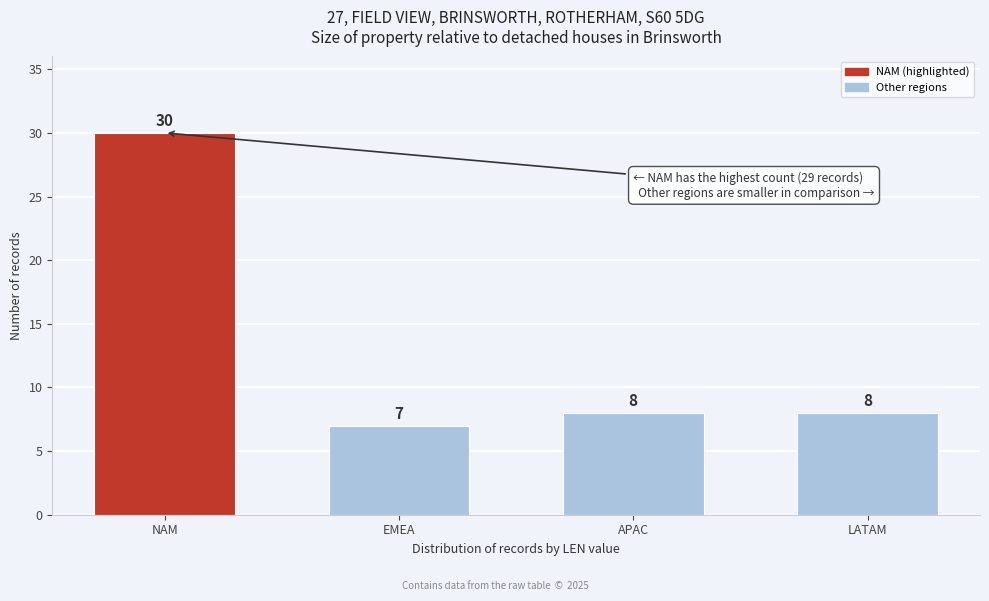

Reading left to right, transcribe all the data shown in this chart.

30	7	8	8